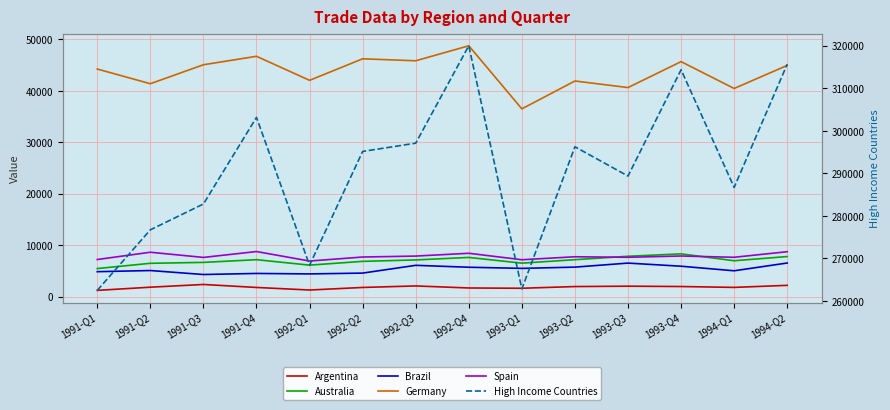

Where does the Brazil series first go above 5538?

1992-Q3